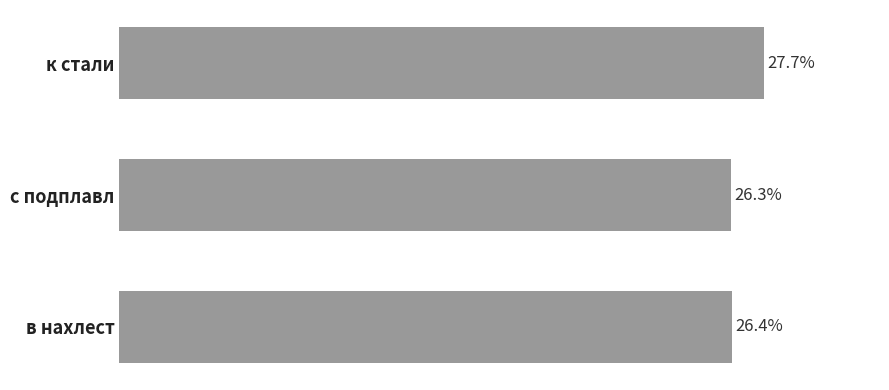

Between в нахлест and с подплавл, which is larger?

в нахлест